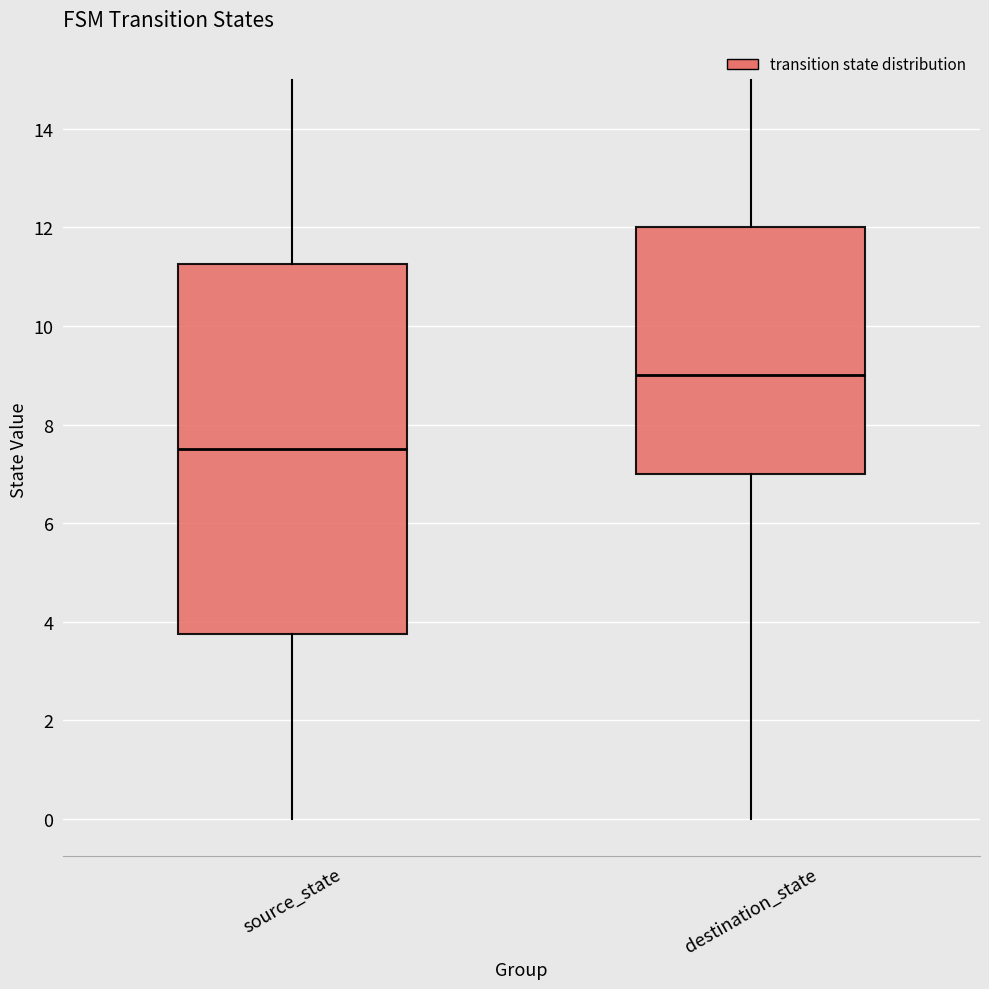

Where is the upper edge of the box for source_state on the y-axis? The values are not printed on the chart, so give them approximately, as read against the axis.

11.2